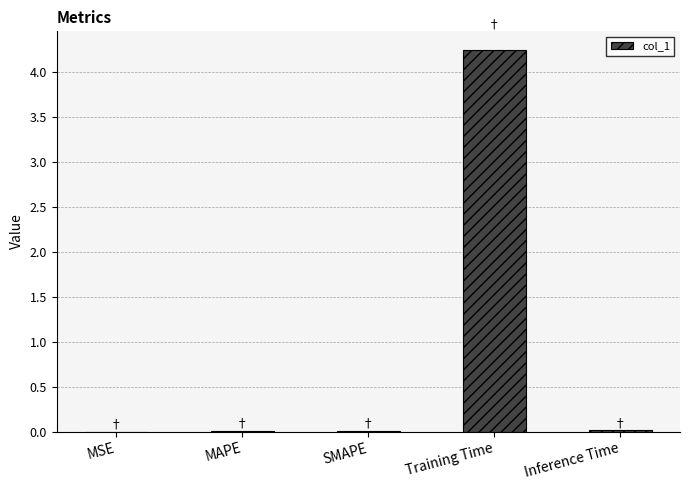

True or false: the data shows 0.0 at SMAPE.

True